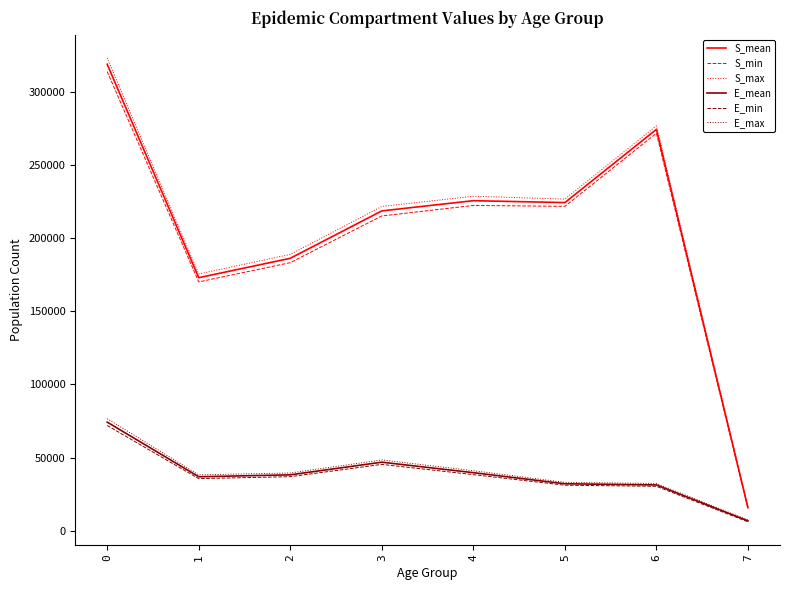

How many lines are shown in the chart?

6